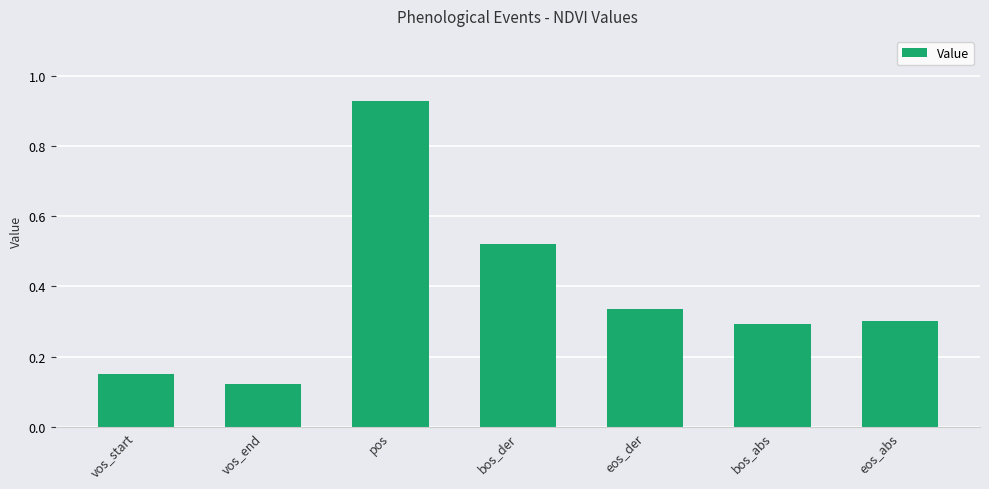

What is the label of the 2nd bar from the right?

bos_abs